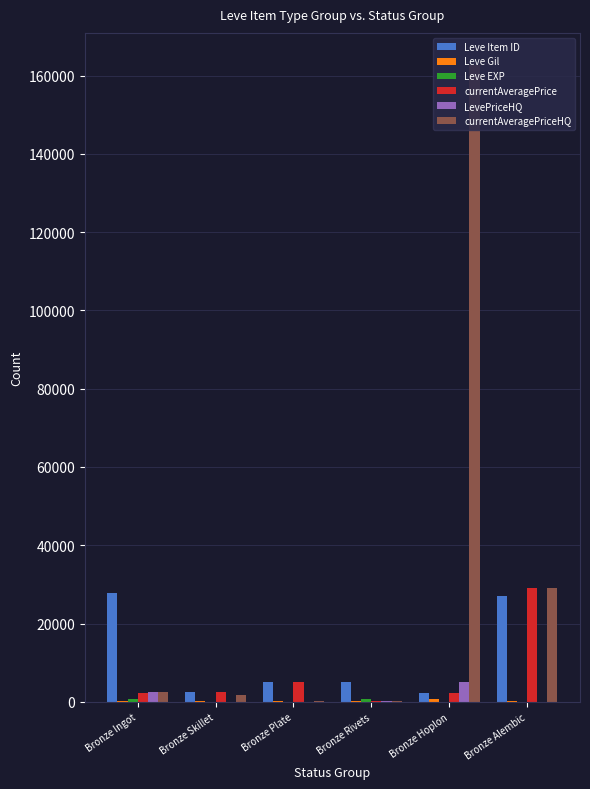

Which series has the largest total across all categories?

currentAveragePriceHQ